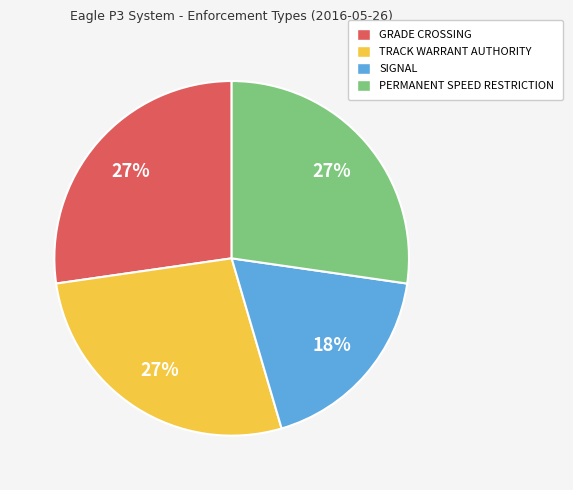

To the nearest percent, what portion does TRACK WARRANT AUTHORITY represent?

27%